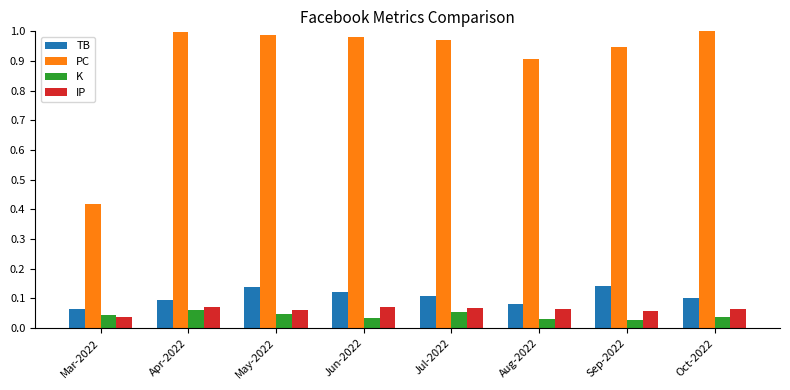

The PC series shows 1.4 at Apr-2022. True or false?

False